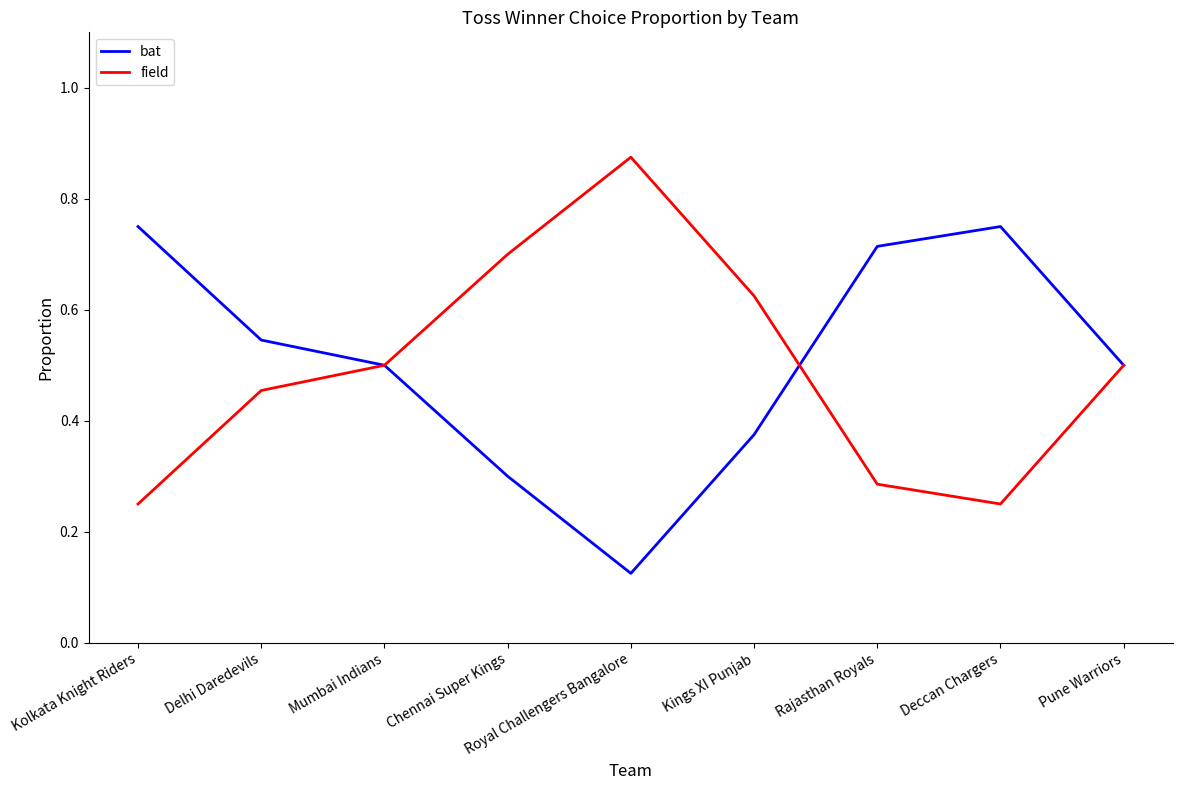

At Kings XI Punjab, list the series in order from smallest to largest.

bat, field